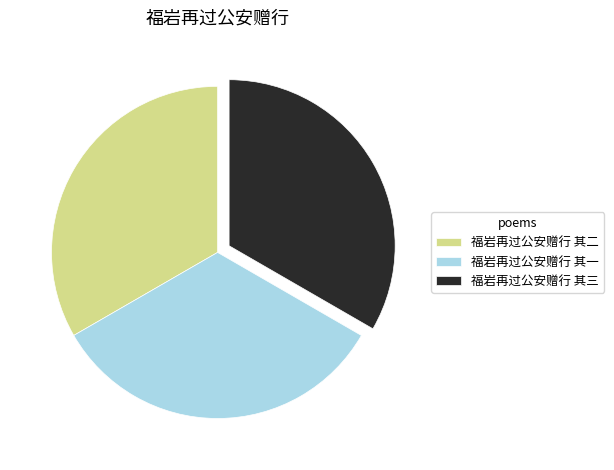

The 福岩再过公安赠行 其二 slice represents 26% of the pie. True or false?

False